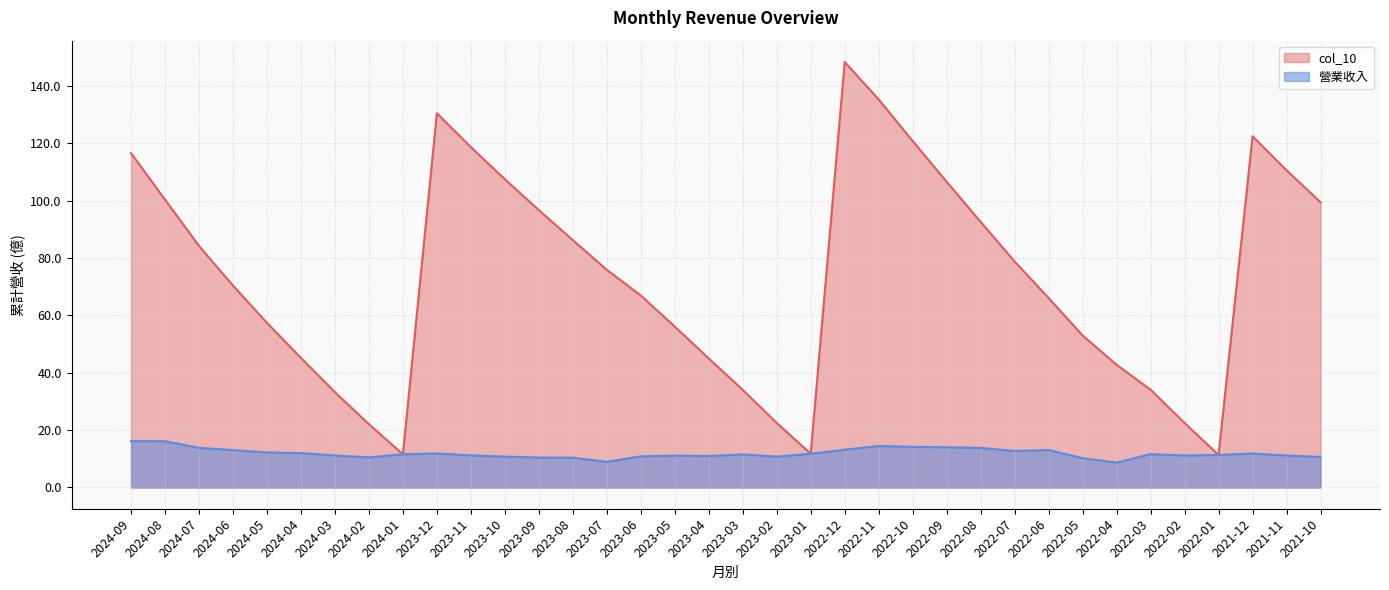

What is the minimum value for col_10?

11.3